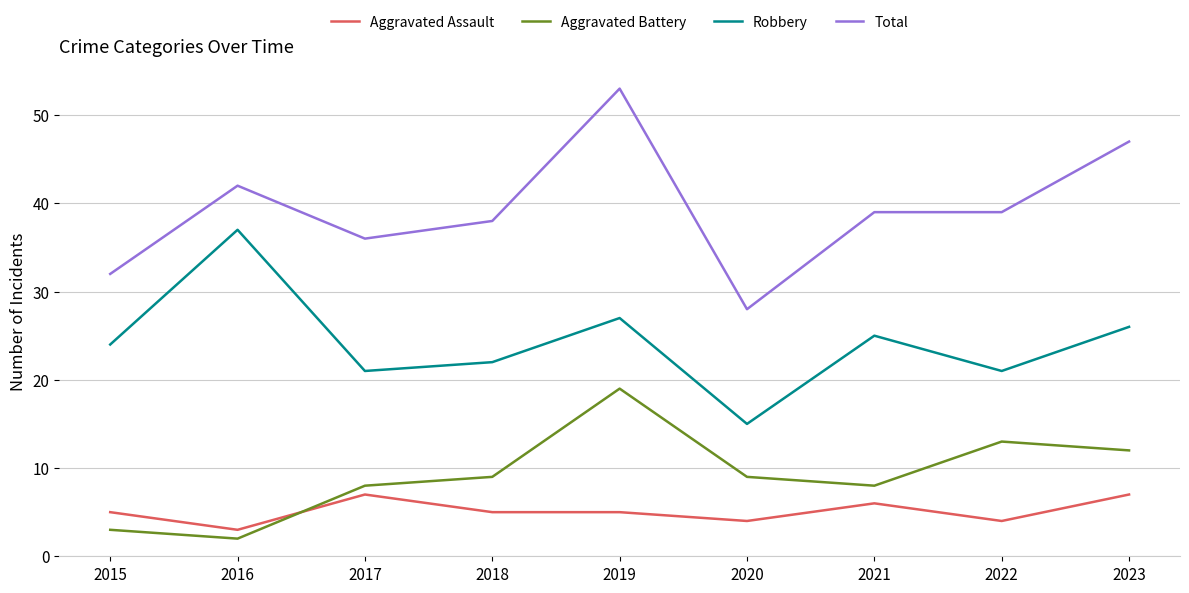

Reading left to right, transcribe all the data shown in this chart.

Aggravated Assault: 2015=5	2016=3	2017=7	2018=5	2019=5	2020=4	2021=6	2022=4	2023=7
Aggravated Battery: 2015=3	2016=2	2017=8	2018=9	2019=19	2020=9	2021=8	2022=13	2023=12
Robbery: 2015=24	2016=37	2017=21	2018=22	2019=27	2020=15	2021=25	2022=21	2023=26
Total: 2015=32	2016=42	2017=36	2018=38	2019=53	2020=28	2021=39	2022=39	2023=47